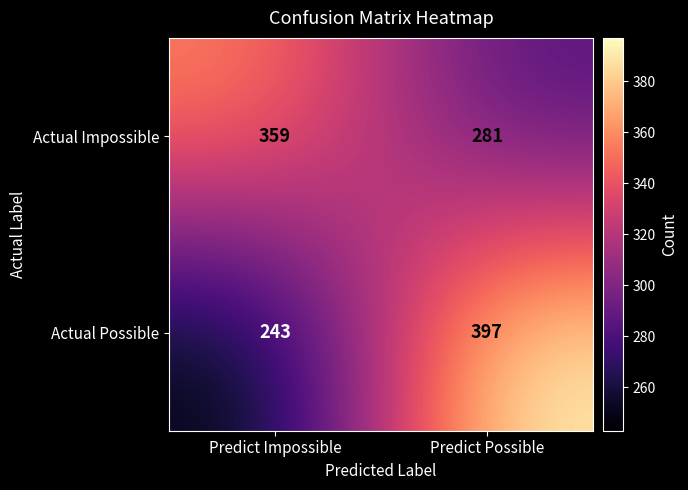

Which label corresponds to the largest value in the chart?

Predict Possible